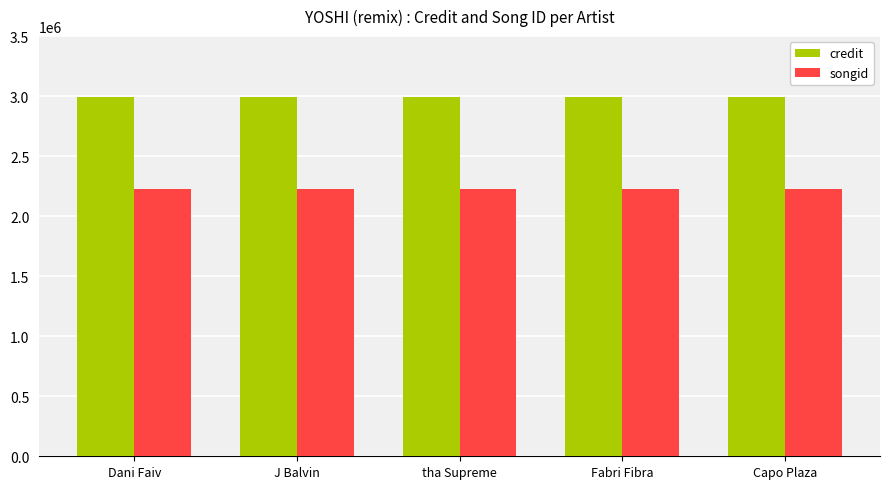

How many data points does each series have?

5